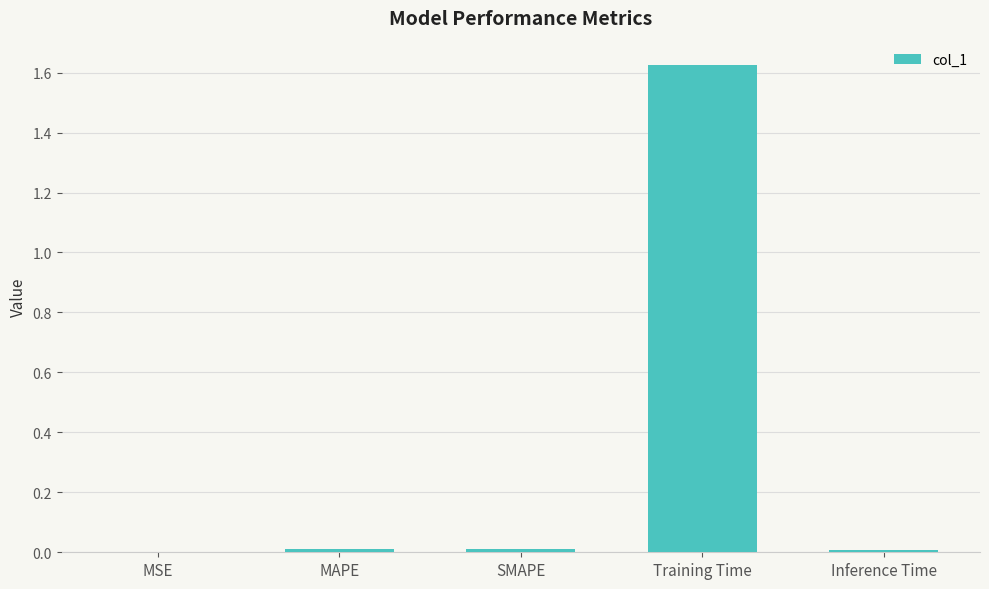

Are the bars horizontal?

No